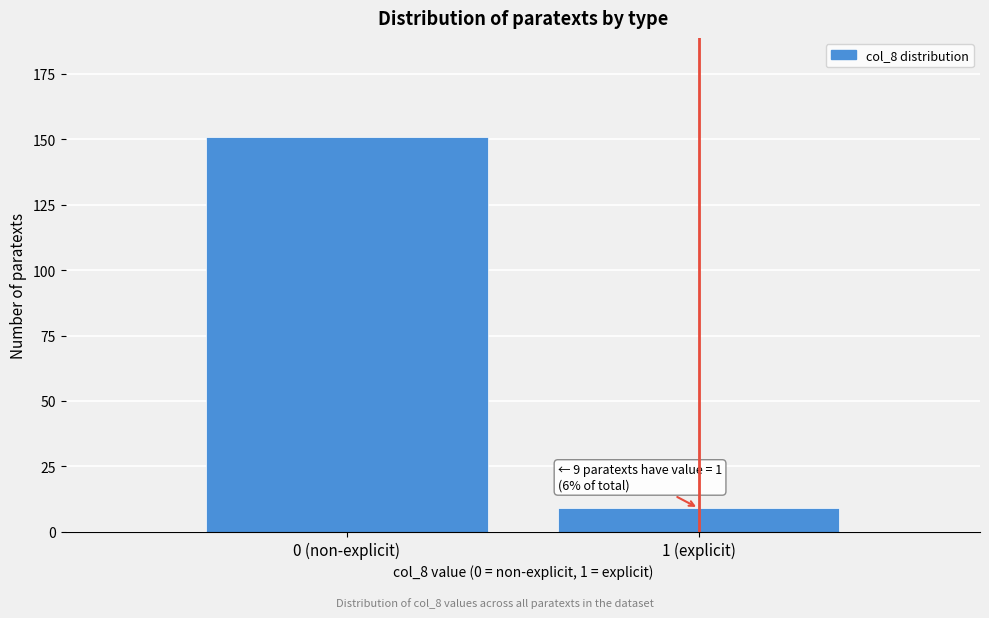

Reading left to right, what are all the values shown in this chart?

151	9